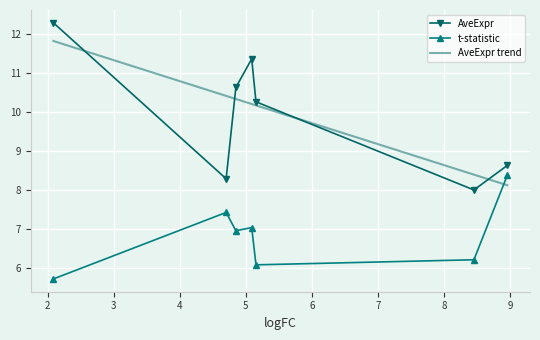

What is the minimum value for t-statistic?

5.7